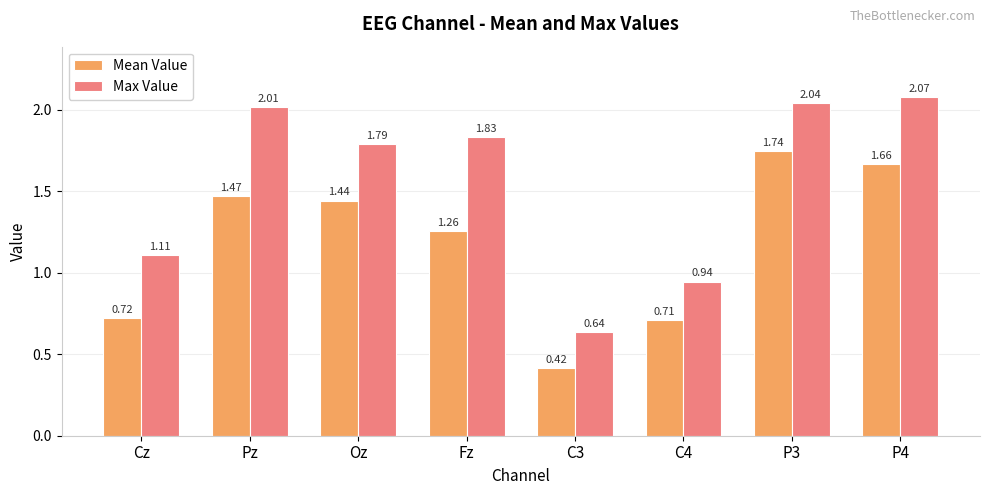

Which series changed the most between Cz and P3?

Mean Value